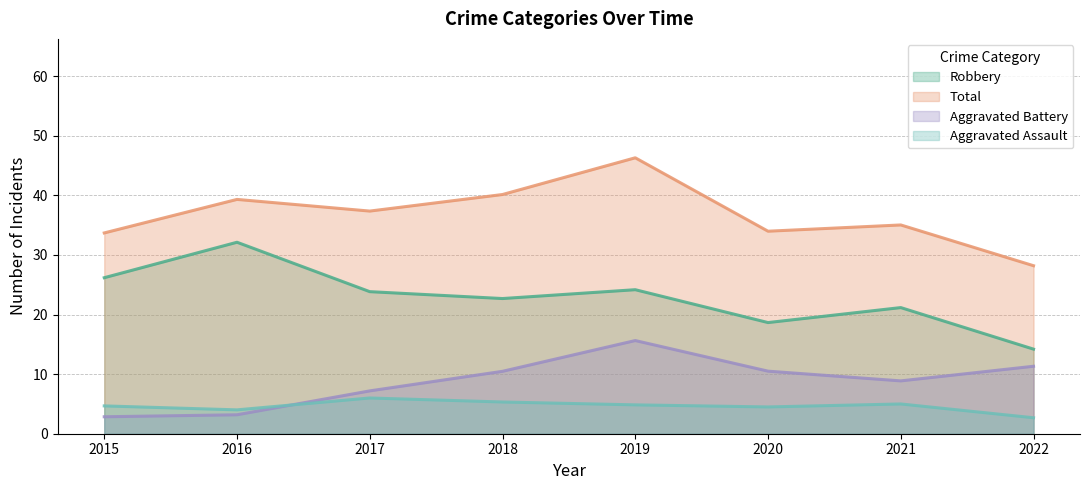

What is the difference between the second highest and minimum values in the Aggravated Assault series?

2.6